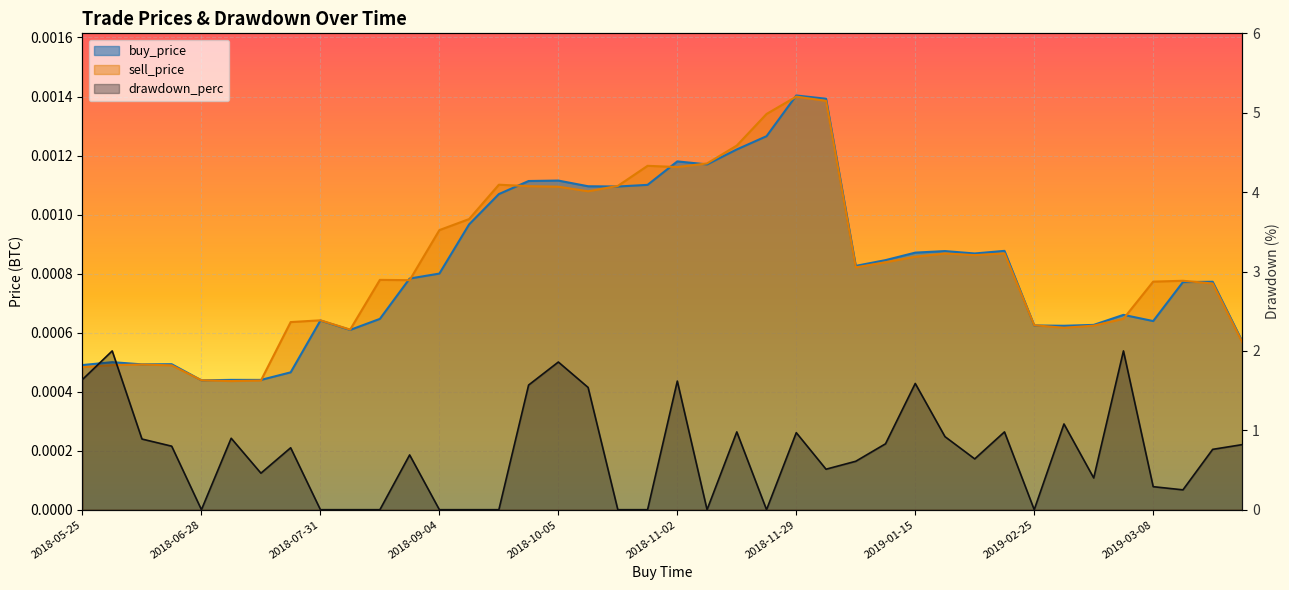

Which category has the highest value across all series?

2018-05-29